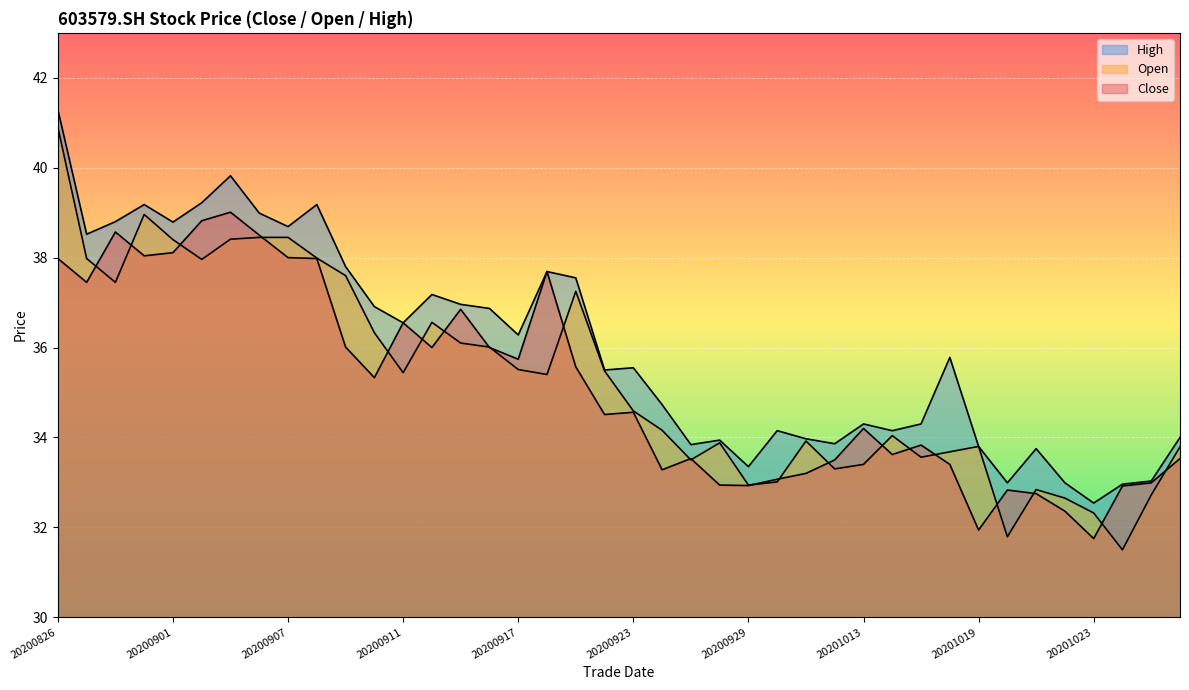

Which has a higher value, 20200915 or 20200908?

20200908